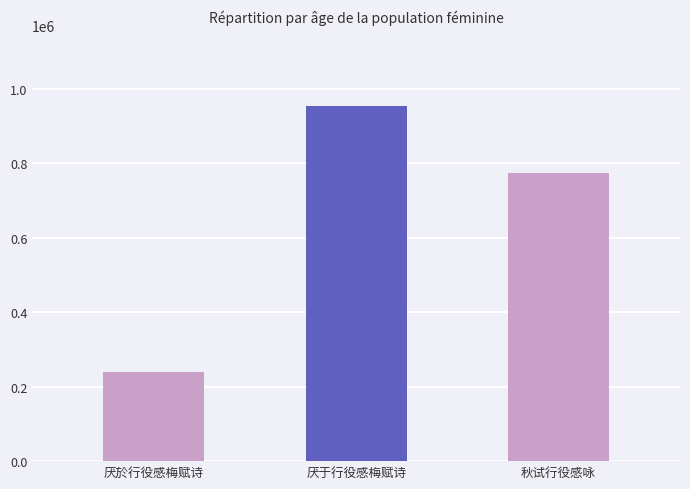

What is the label of the 2nd bar from the right?

厌于行役感梅赋诗